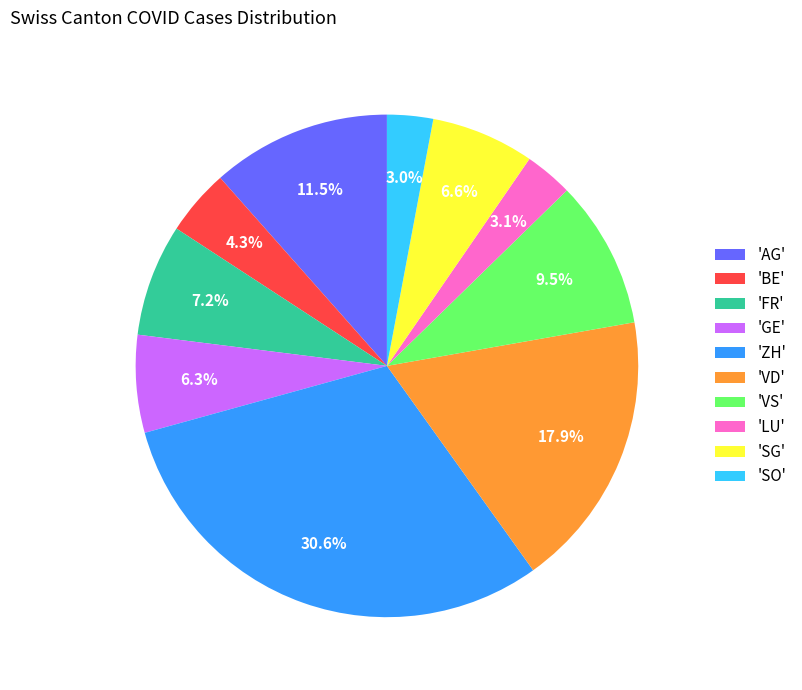

Combined, what portion of the pie is 'GE' and 'VD'?

24.2%